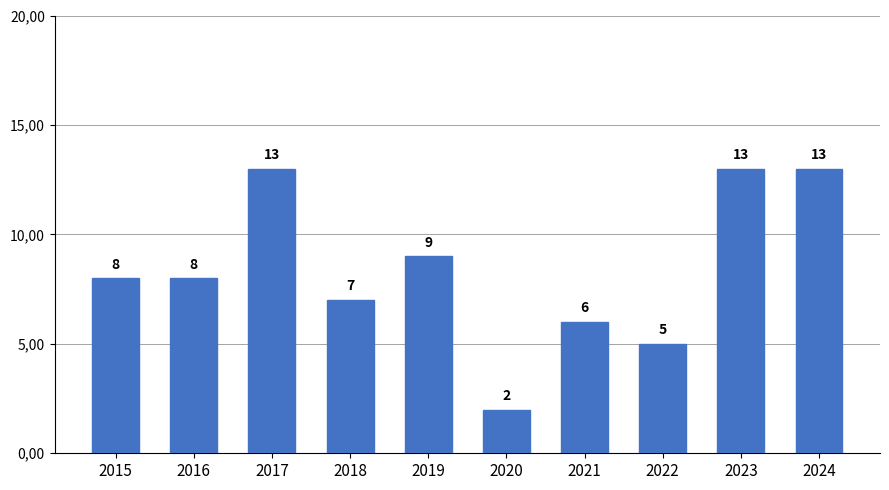

What value does the data have at 2018, to the nearest 10?

10